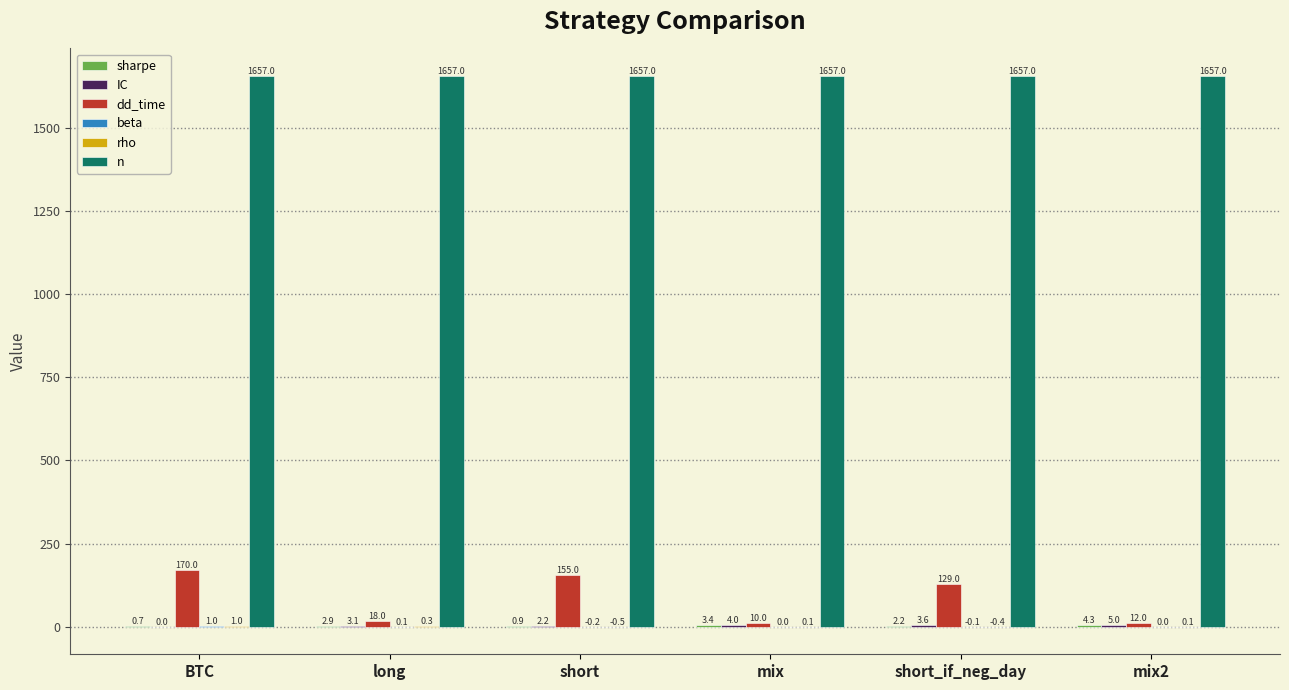

Does the chart contain stacked bars?

No